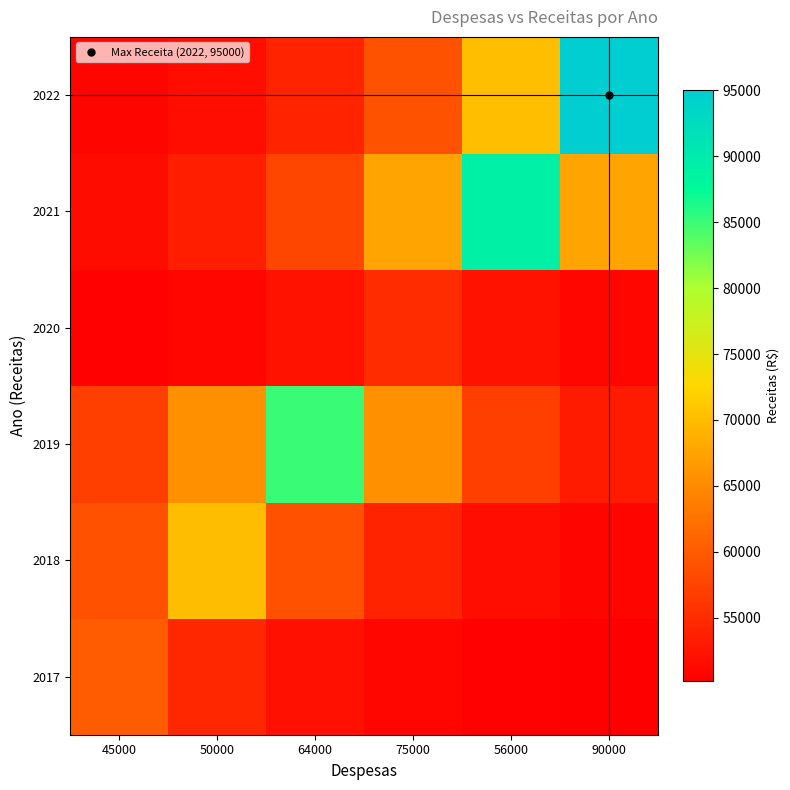

List the series in order of their peak value, lowest first.

2020, 2017, 2018, 2019, 2021, 2022